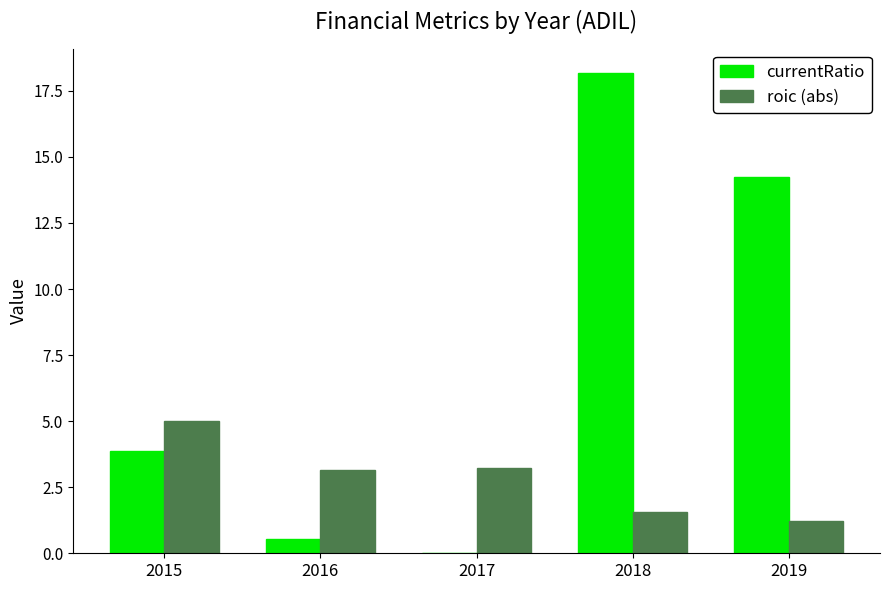

How many values in the currentRatio series exceed 3?

3